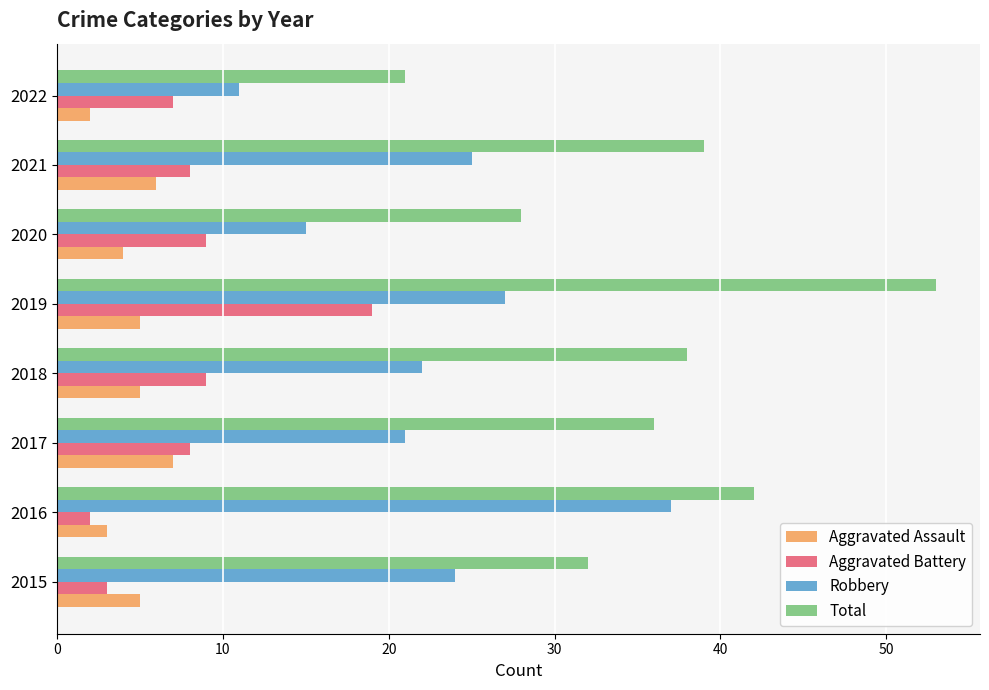

What is the lowest value of the Robbery series?

11